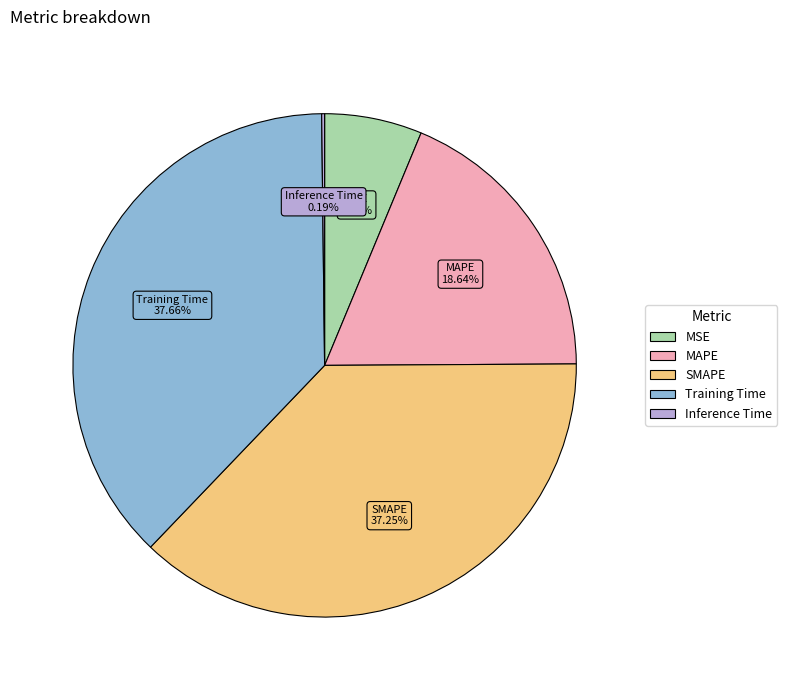

True or false: SMAPE accounts for 51% of the total.

False